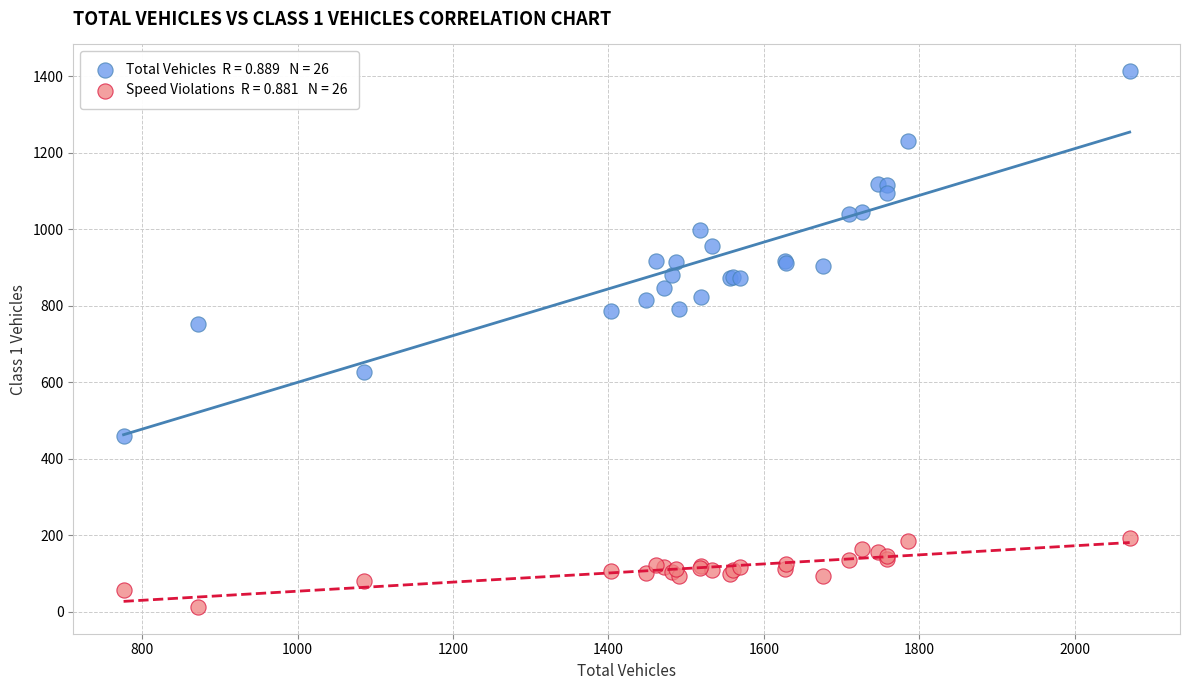

Across all series, what Y value is closest to 713?

753